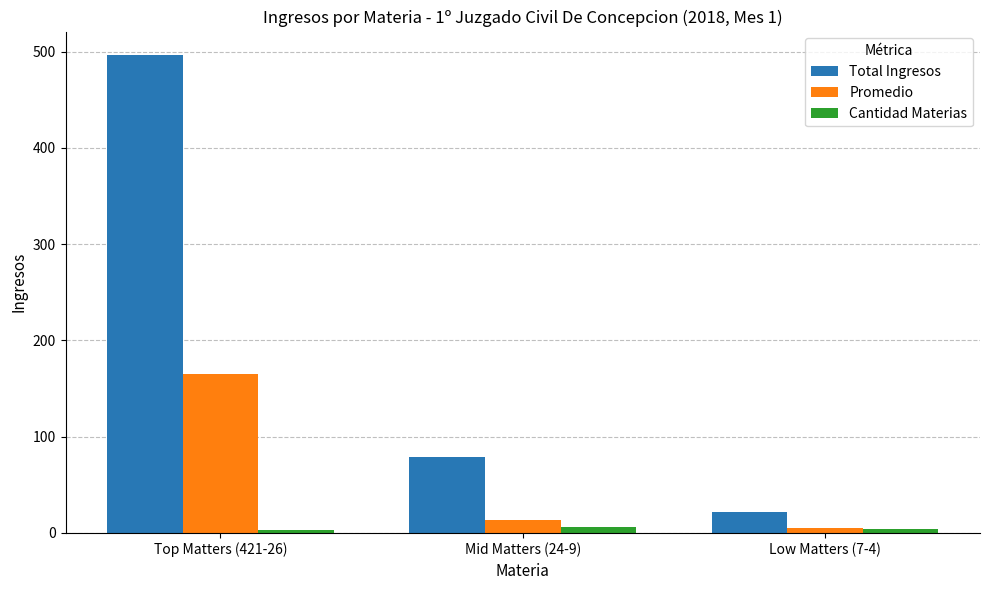

At which category is the sum across all series the highest?

Top Matters (421-26)